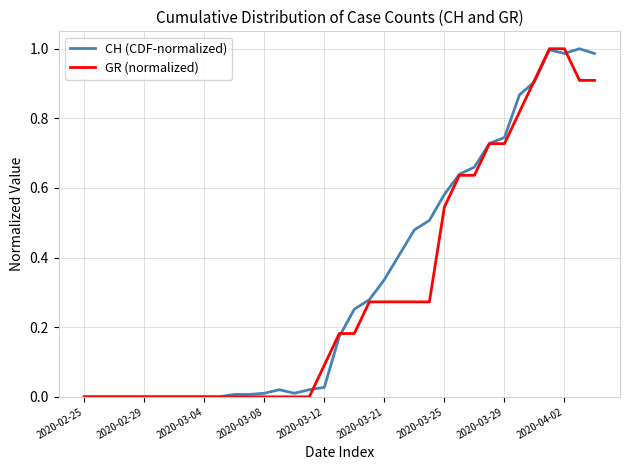

What are all the series names shown in the legend?

CH (CDF-normalized), GR (normalized)